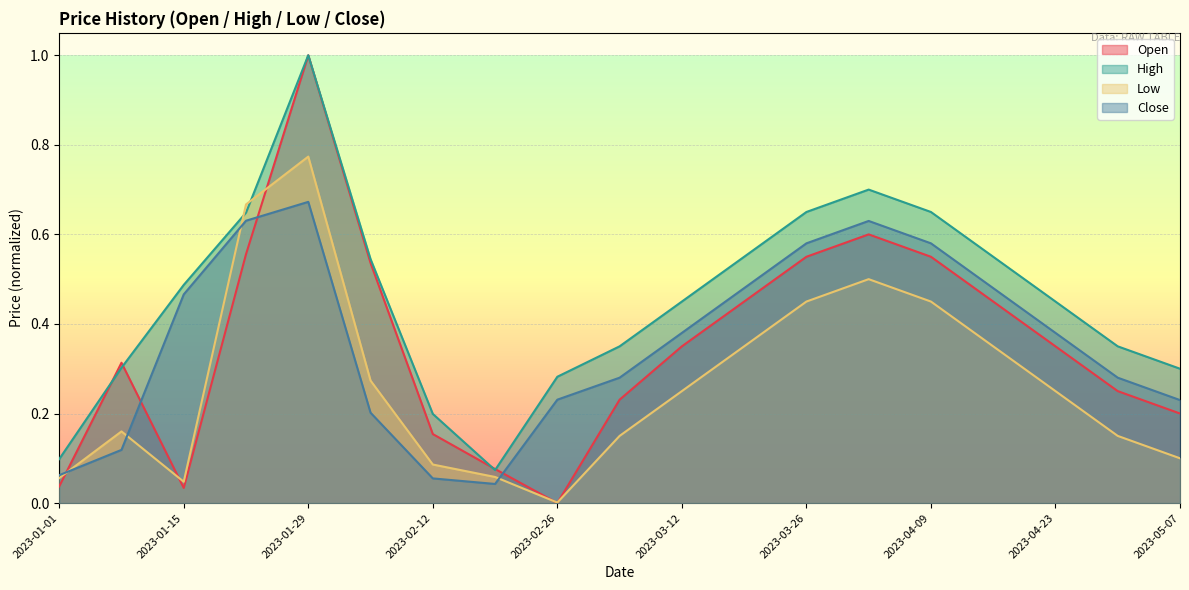

At which category does the chart reach its peak across all series?

2023-01-29